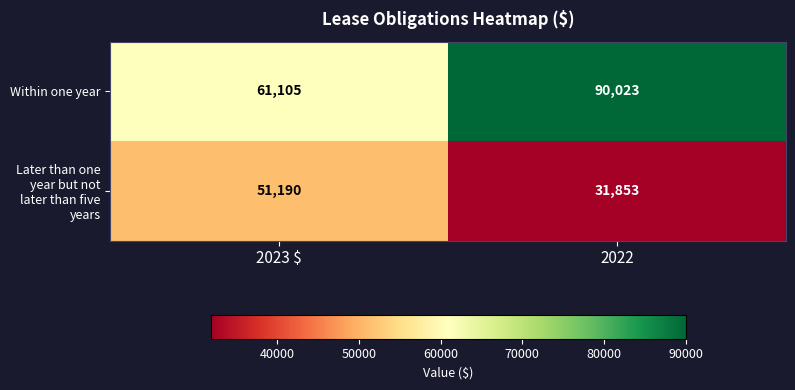

What is the smallest value displayed?

31853